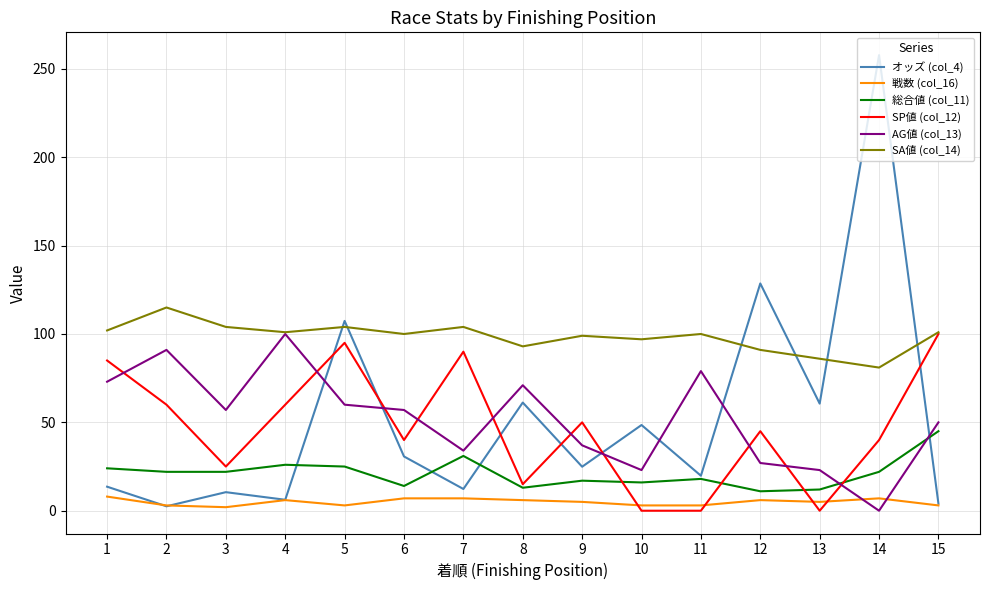

What is the difference between the highest and lowest values at 8?

87.0